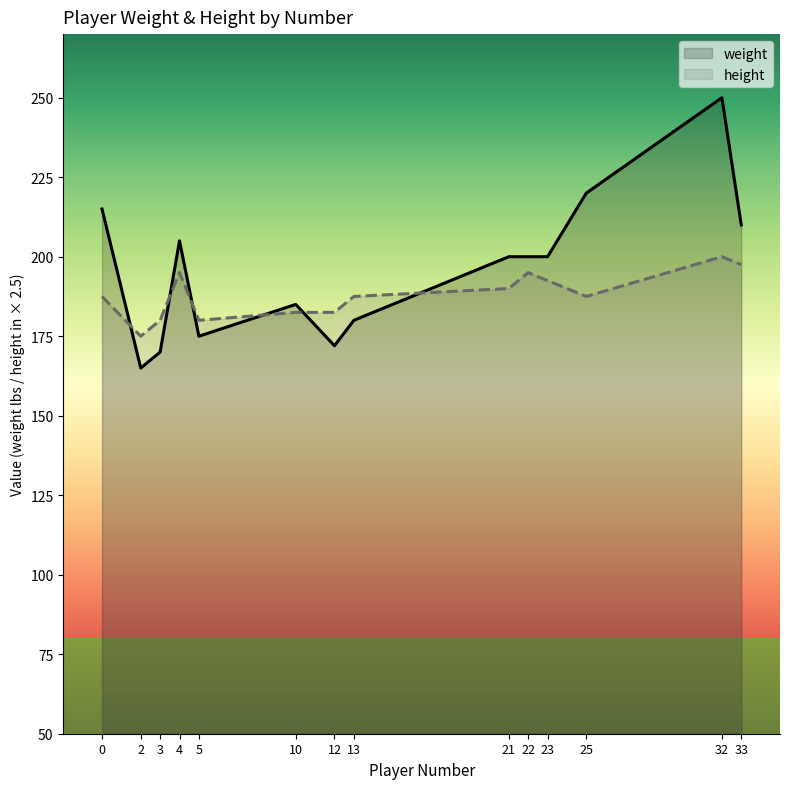

What is the difference between the maximum and minimum values in the weight series?

85.0